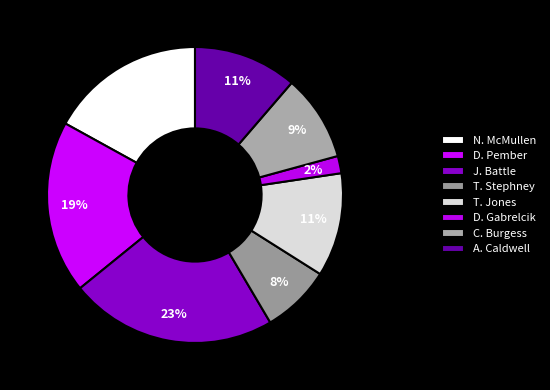

How many segments does this pie chart have?

8